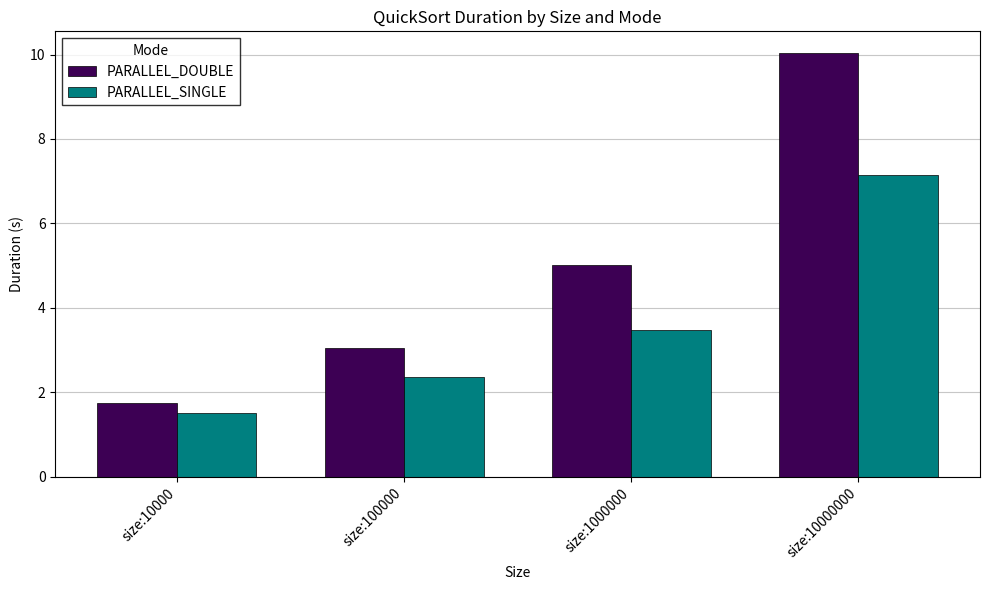

Which category has the highest value across all series?

size:10000000